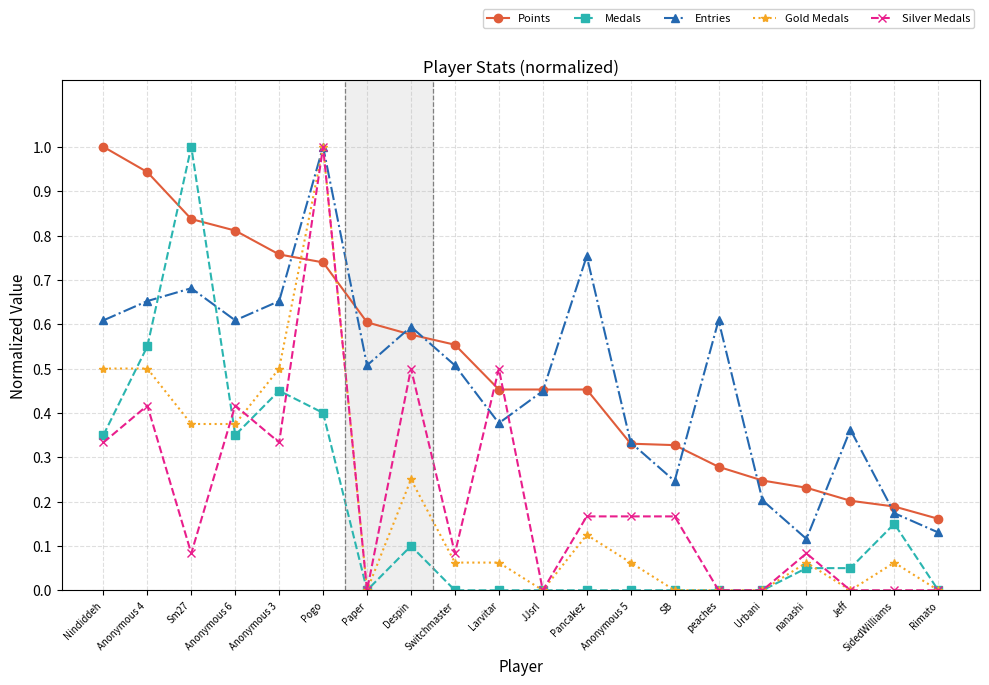

Which series has the largest total across all categories?

Points